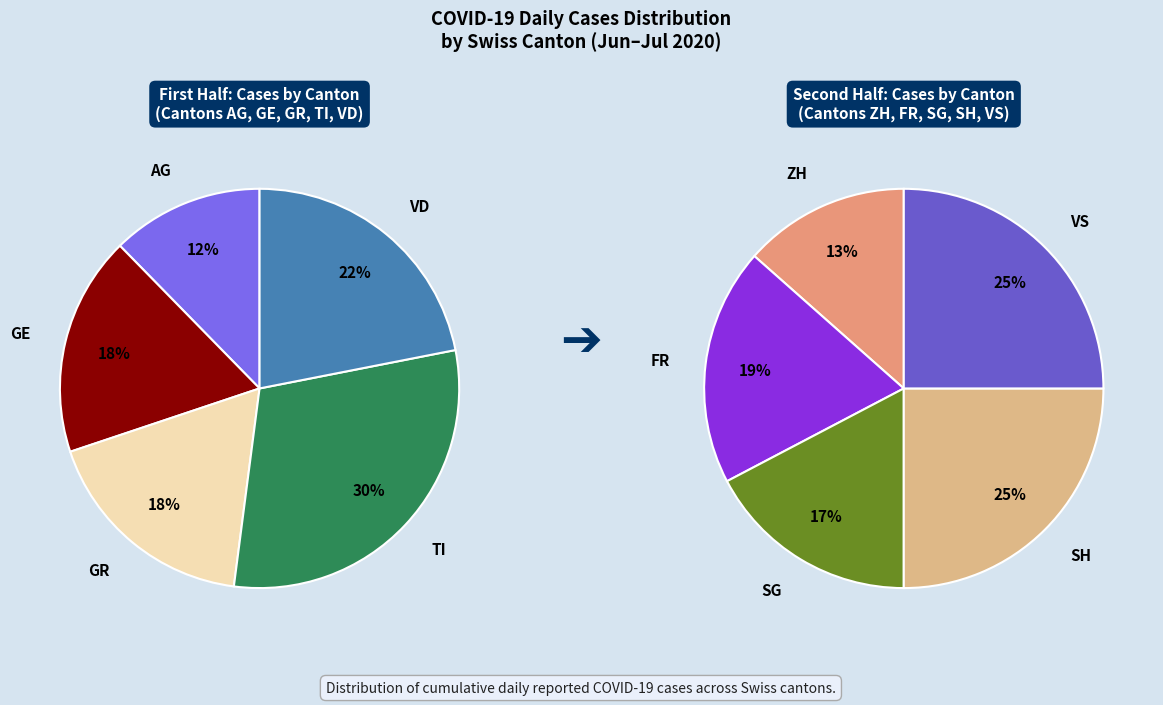

Which has a higher value, AG or TI?

TI